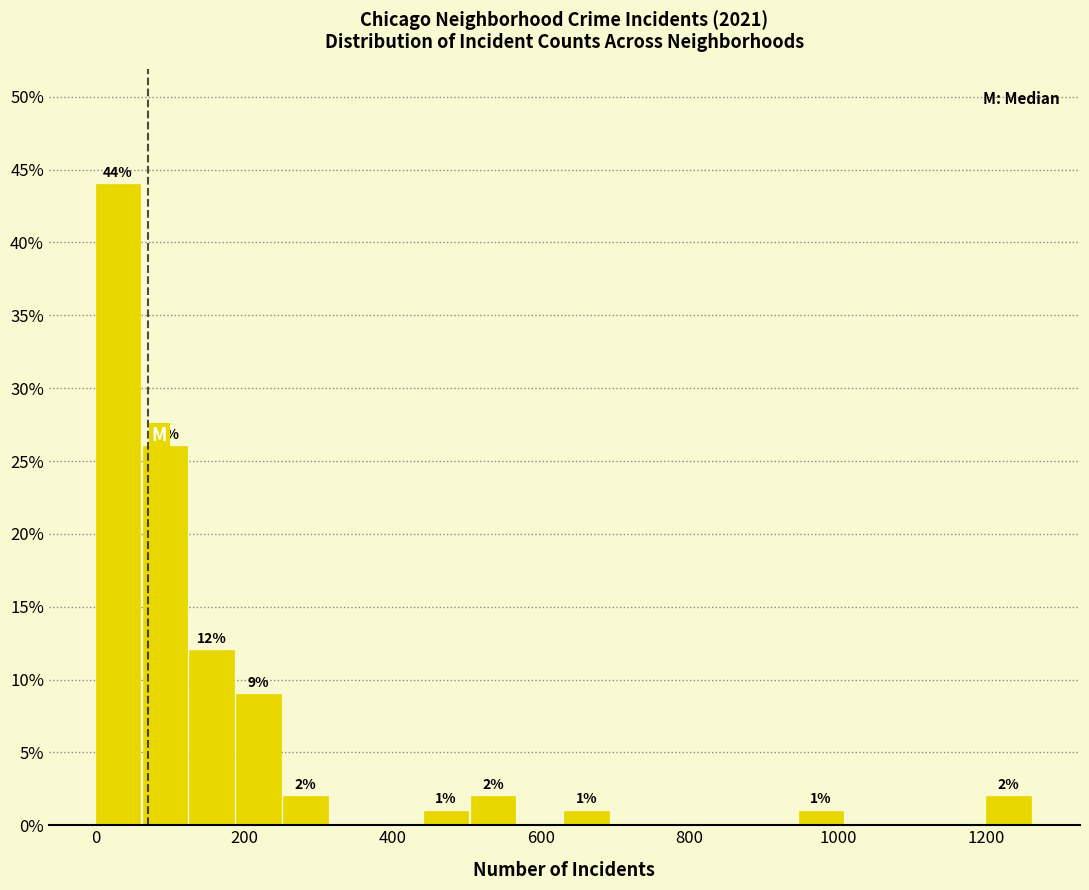

Read against the x-axis, roughly where is the centre of the tallest bar?

20